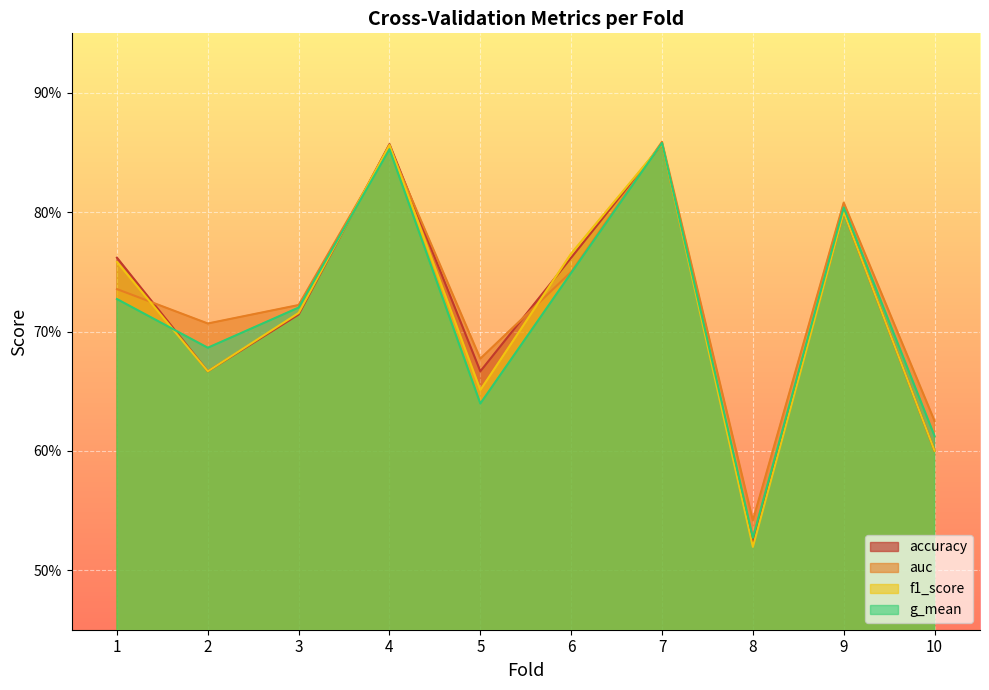

Where do g_mean and accuracy first cross each other?

1 and 2